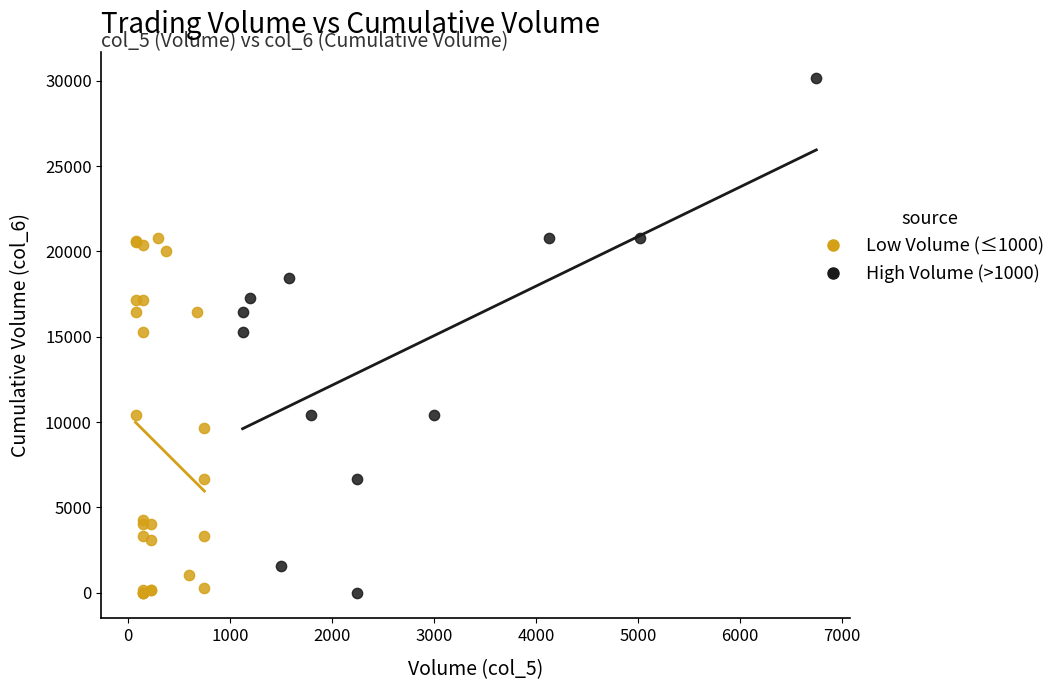

Which series contains the highest Y value?

High Volume (>1000)